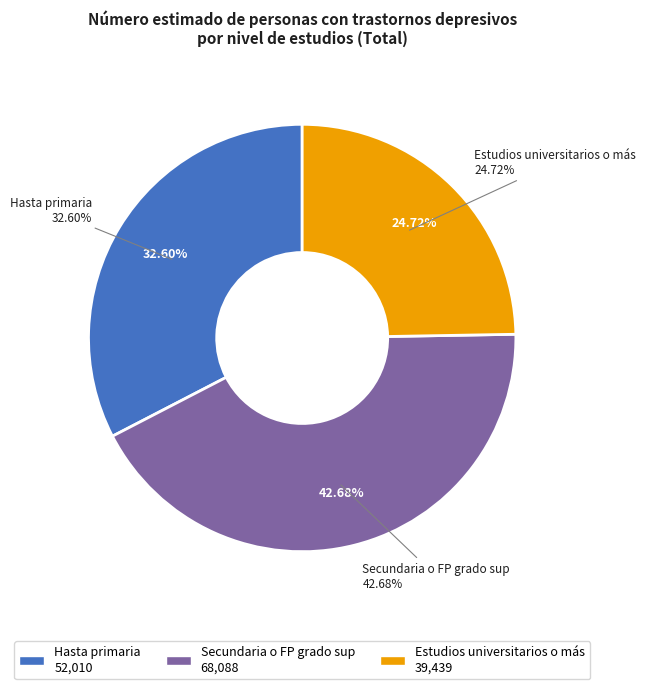

What is the total percentage of Estudios universitarios o más and Hasta primaria?

57.3%